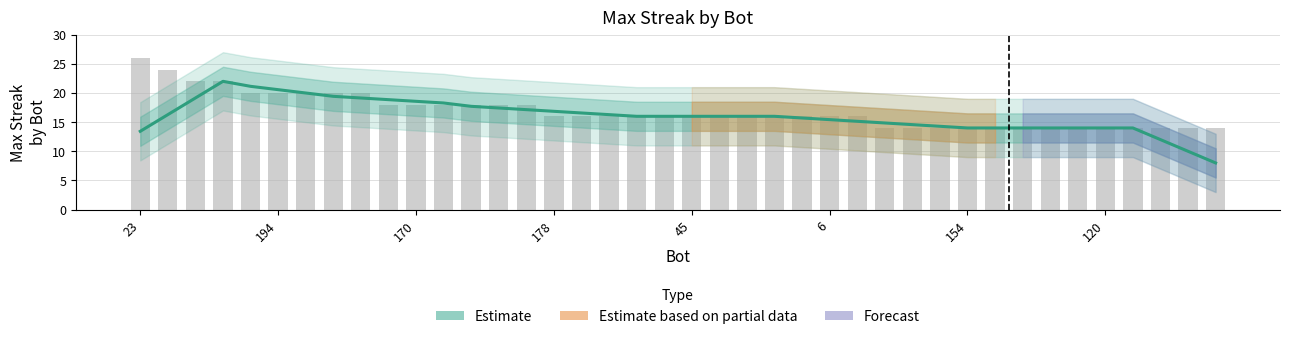

What is the sum of all values?

642.9